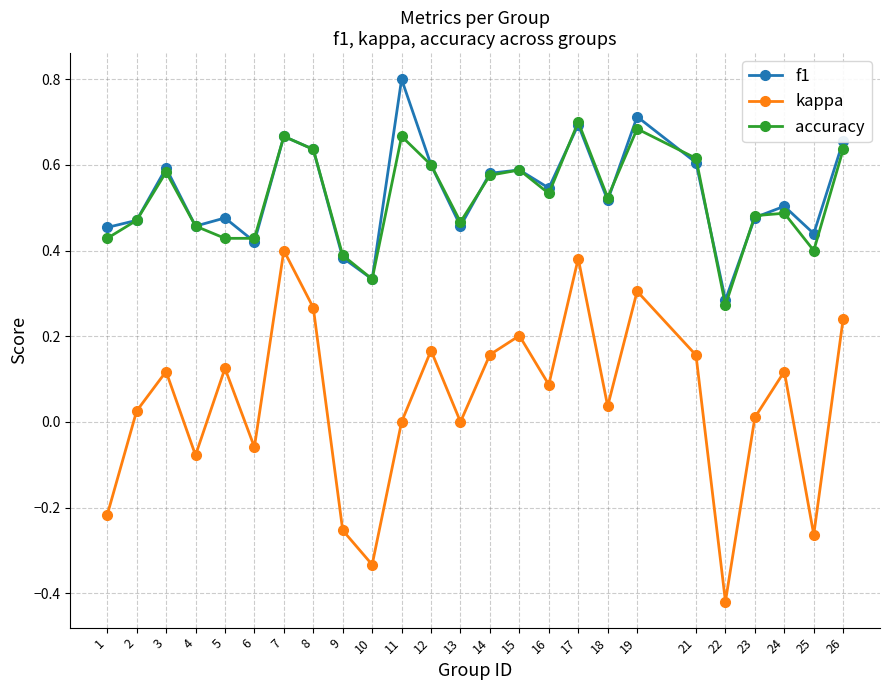

At which category does kappa reach its first local valley?

4